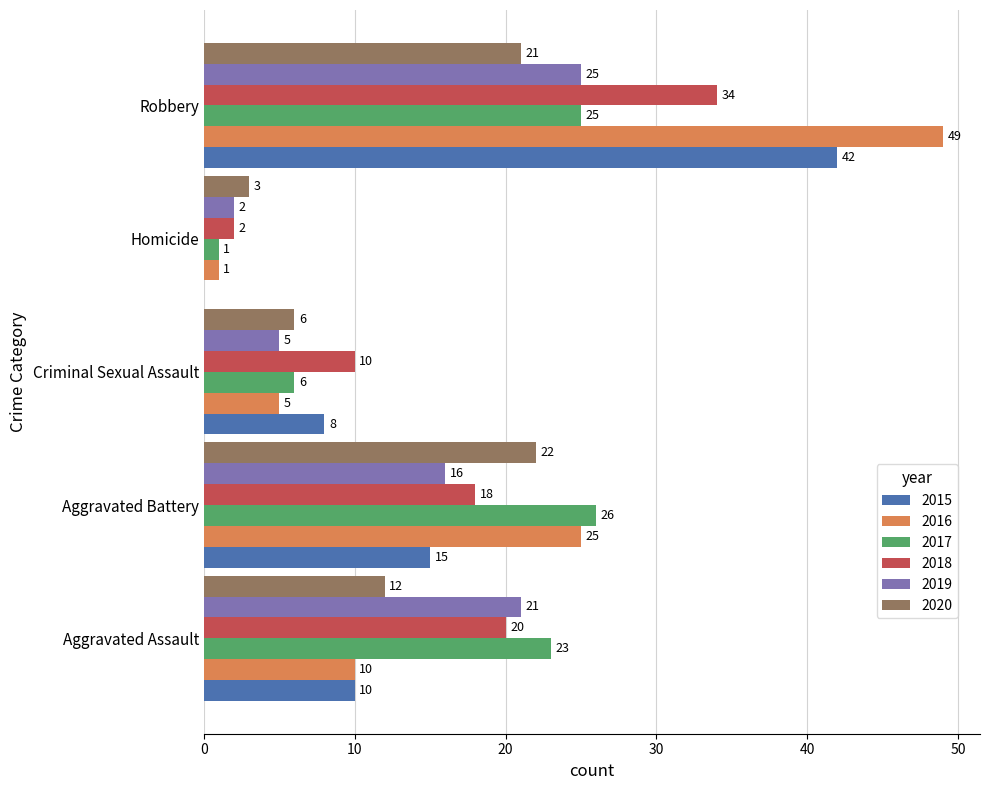

What is the average value of the 2020 series?

13